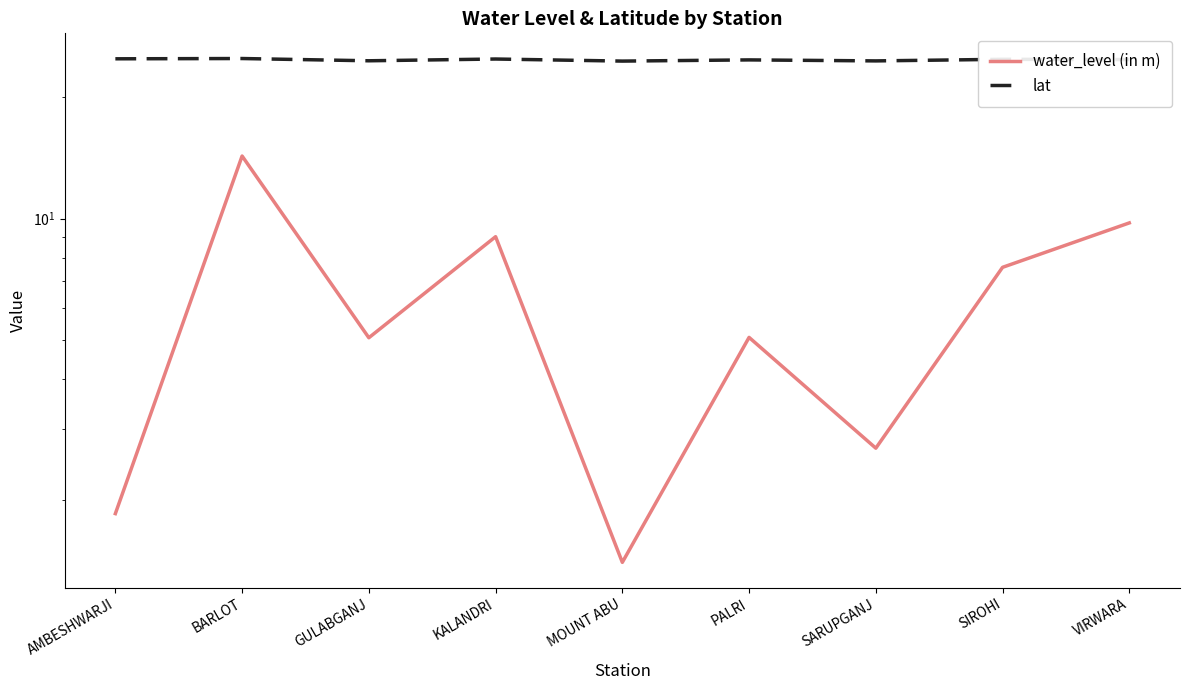

How many distinct data groups are displayed?

2